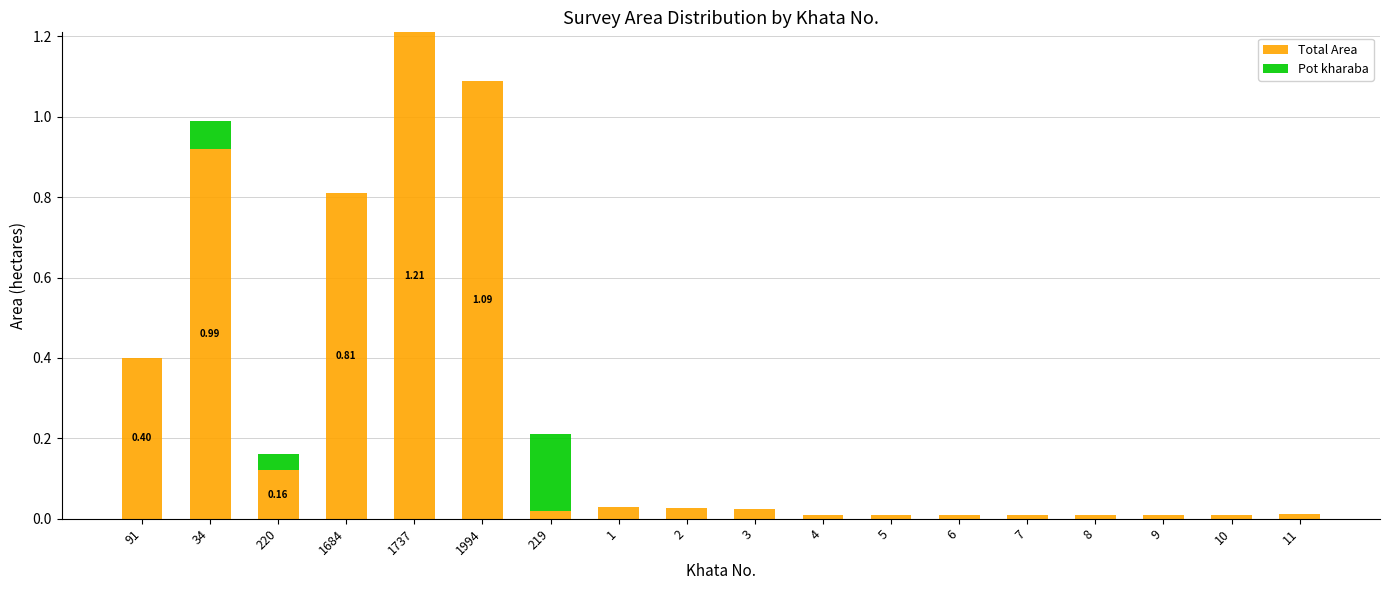

At which category is the sum across all series the highest?

1737